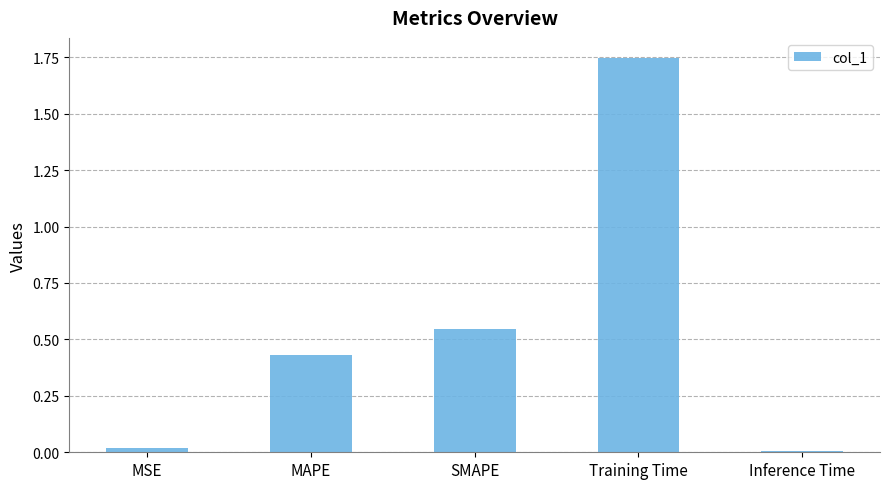

What is the change in value from MAPE to Training Time?

+1.3